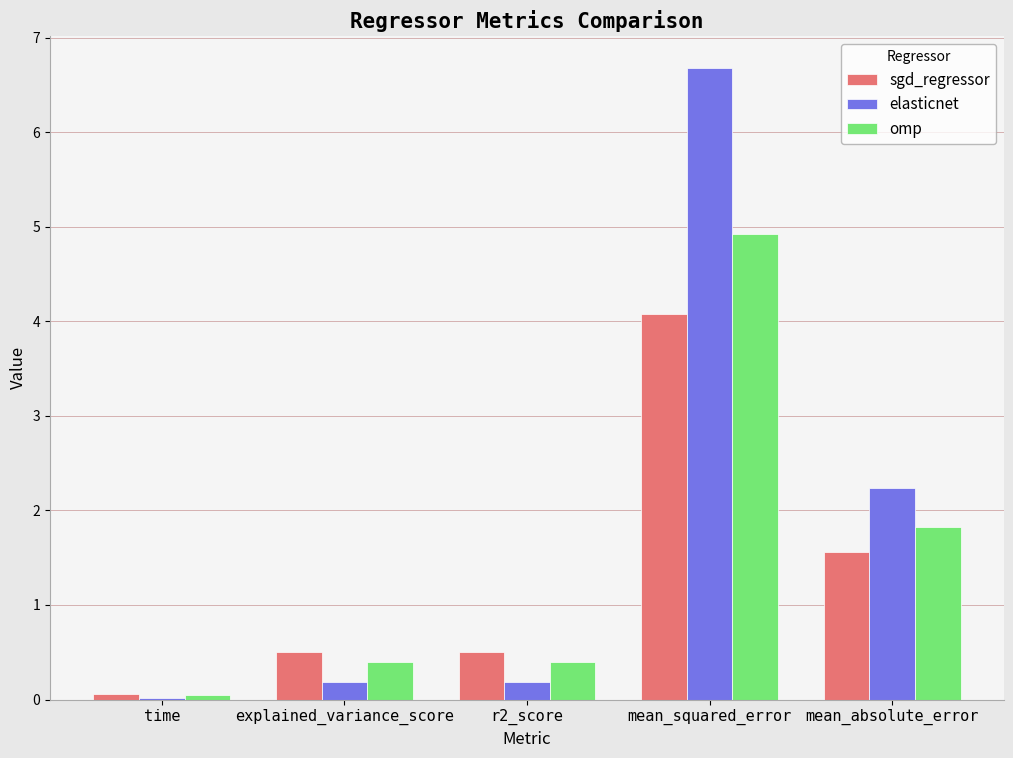

At which label is elasticnet closest to 3?

mean_absolute_error